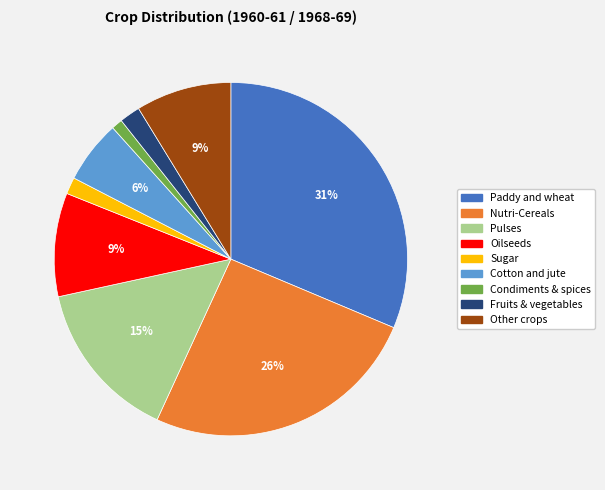

Is there a majority slice in this chart?

No